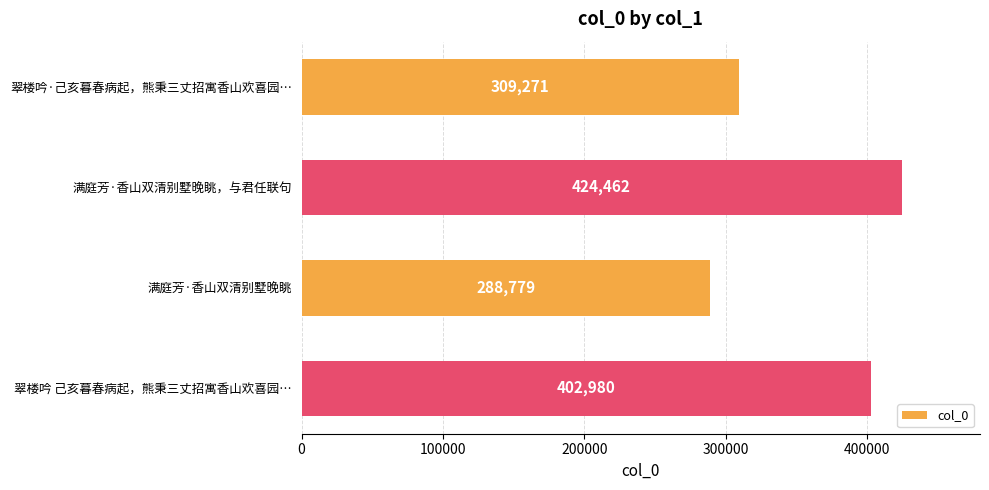

Reading top to bottom, what are all the values shown in this chart?

翠楼吟·己亥暮春病起，熊秉三丈招寓香山欢喜园…=309271	满庭芳·香山双清别墅晚眺，与君任联句=424462	满庭芳·香山双清别墅晚眺=288779	翠楼吟 己亥暮春病起，熊秉三丈招寓香山欢喜园…=402980